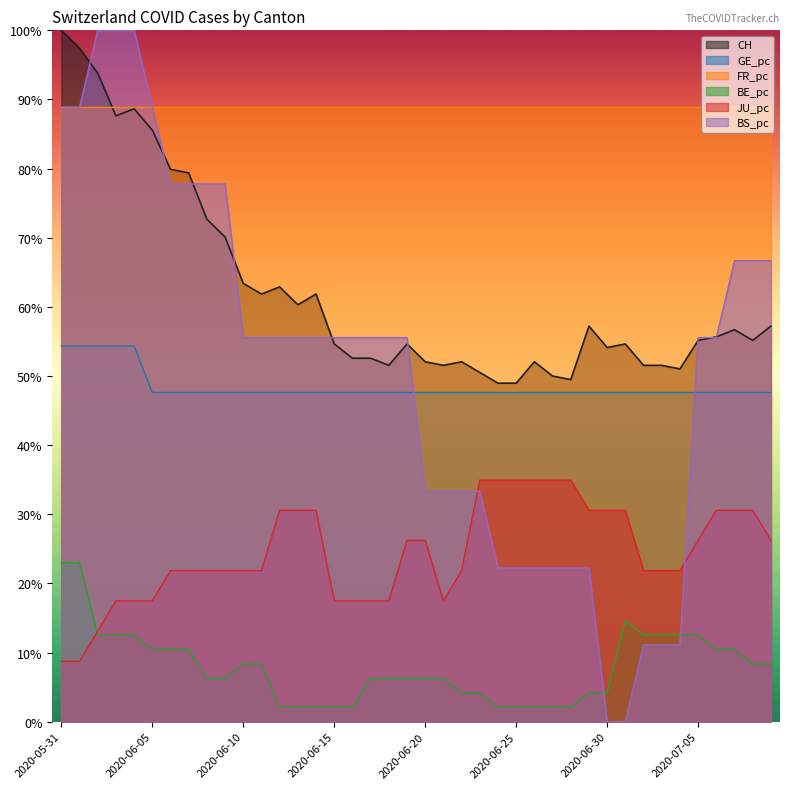

What is the sum of all BS_pc values?

20.4